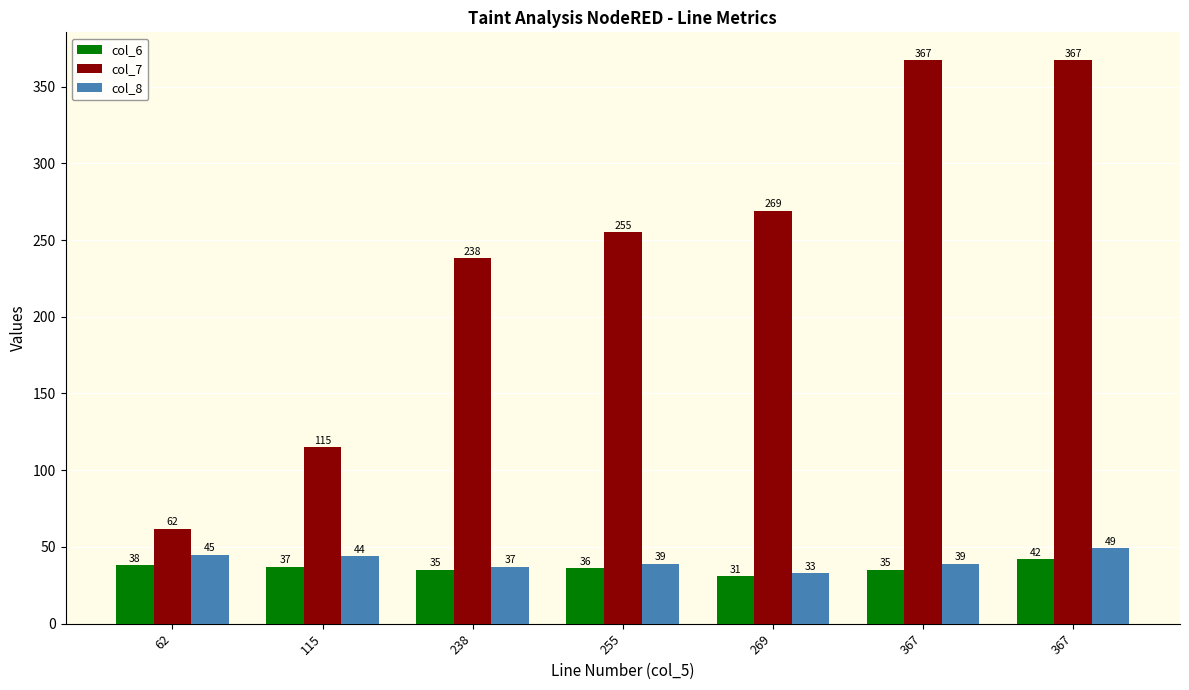

What is the maximum value shown in the chart?

367